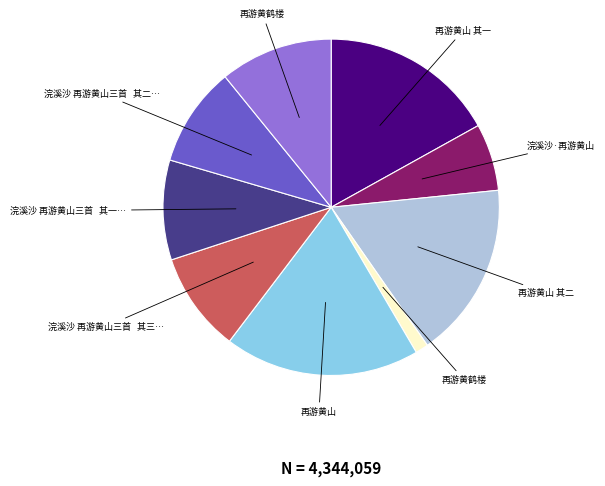

Does any single category account for the majority?

No